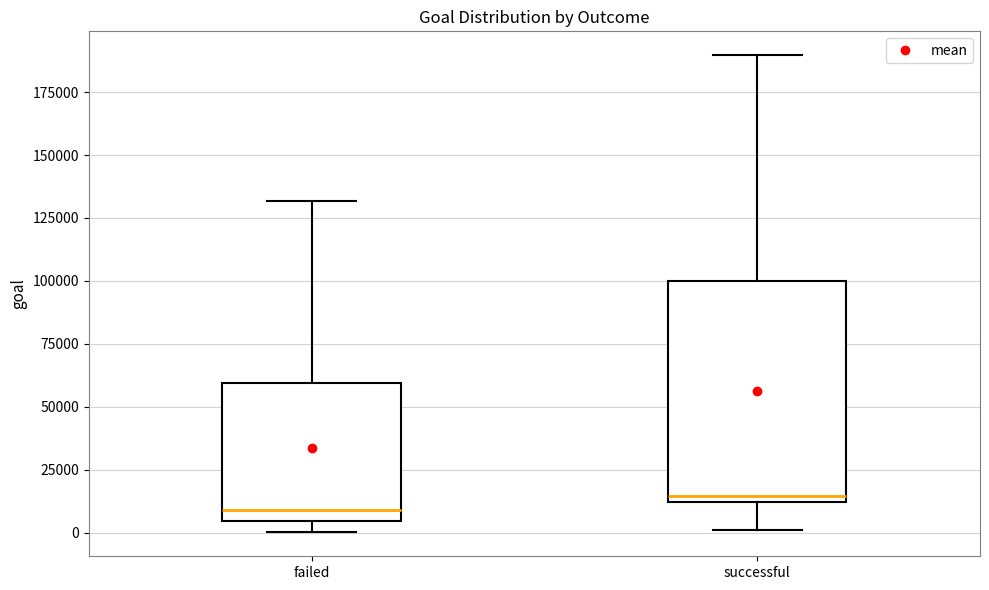

Which box has the lowest median line?

failed